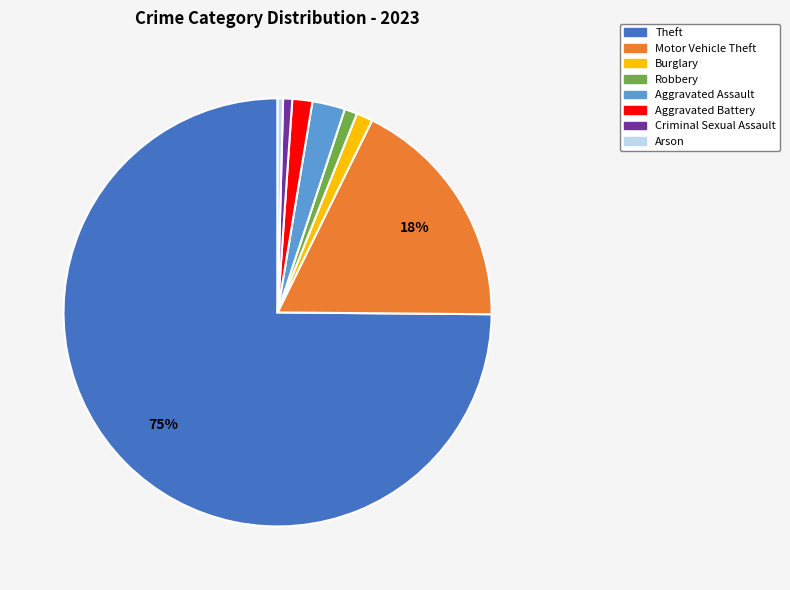

To the nearest percent, what portion does Robbery represent?

1%